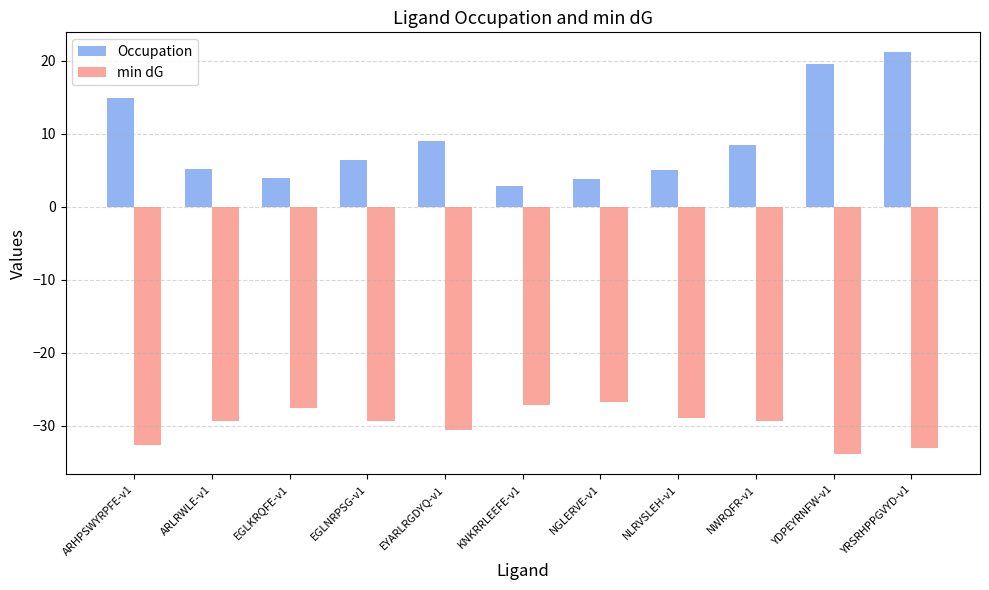

Does the chart contain any negative values?

Yes